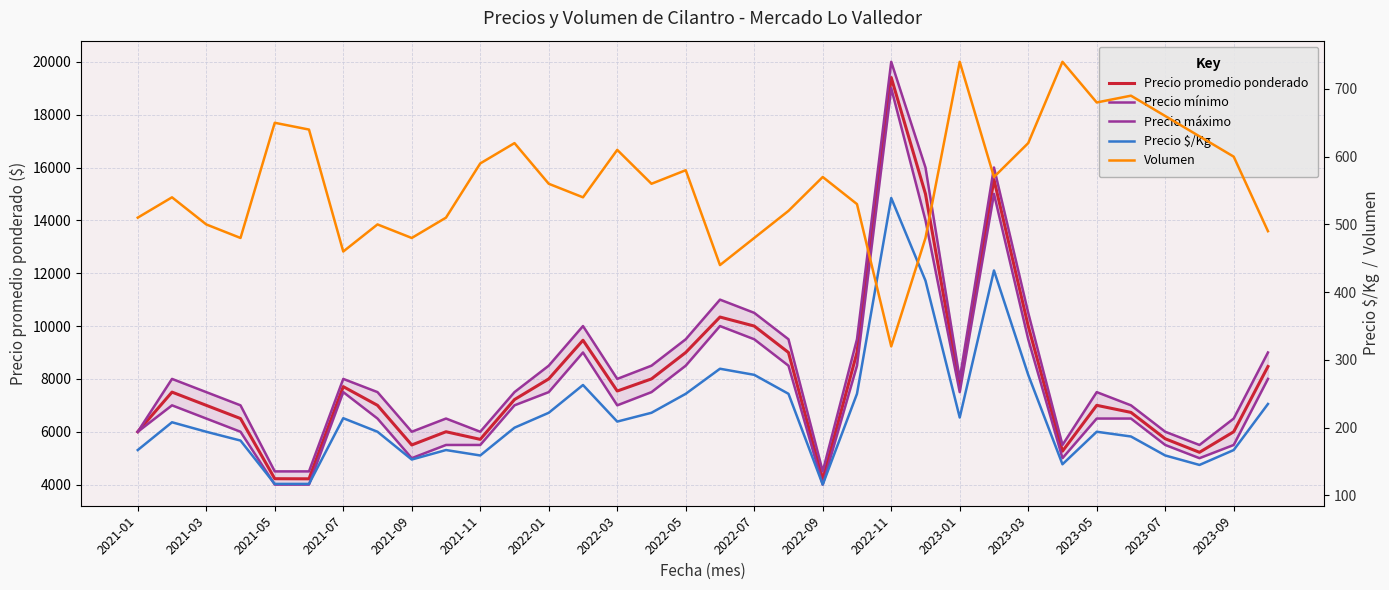

What is the maximum value for Precio promedio ponderado?

19406